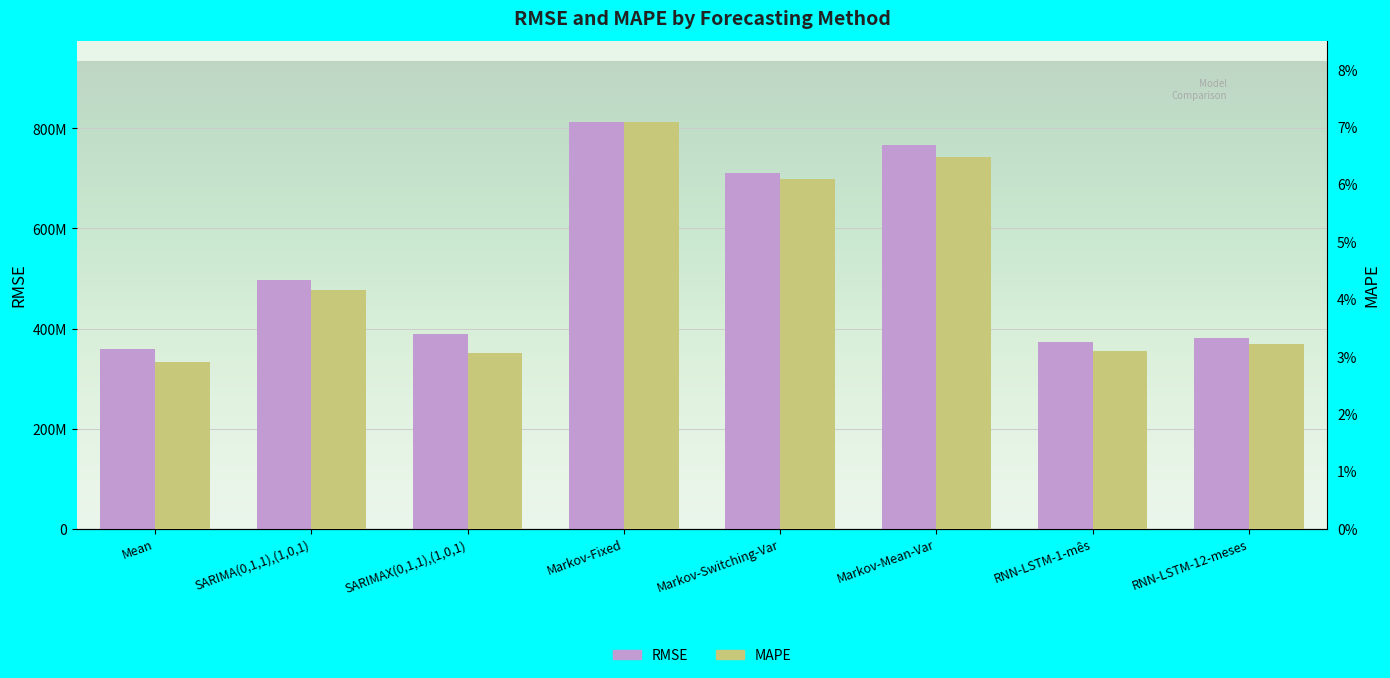

Reading left to right, what are all the values shown in this chart?

RMSE: Mean=359237232.4	SARIMA(0,1,1),(1,0,1)=496988363.2	SARIMAX(0,1,1),(1,0,1)=389886471.0	Markov-Fixed=812237358.2	Markov-Switching-Var=711113954.2	Markov-Mean-Var=766562989.5	RNN-LSTM-1-mês=372325899.2	RNN-LSTM-12-meses=380153792.5
MAPE: Mean=0.0	SARIMA(0,1,1),(1,0,1)=0.0	SARIMAX(0,1,1),(1,0,1)=0.0	Markov-Fixed=0.1	Markov-Switching-Var=0.1	Markov-Mean-Var=0.1	RNN-LSTM-1-mês=0.0	RNN-LSTM-12-meses=0.0